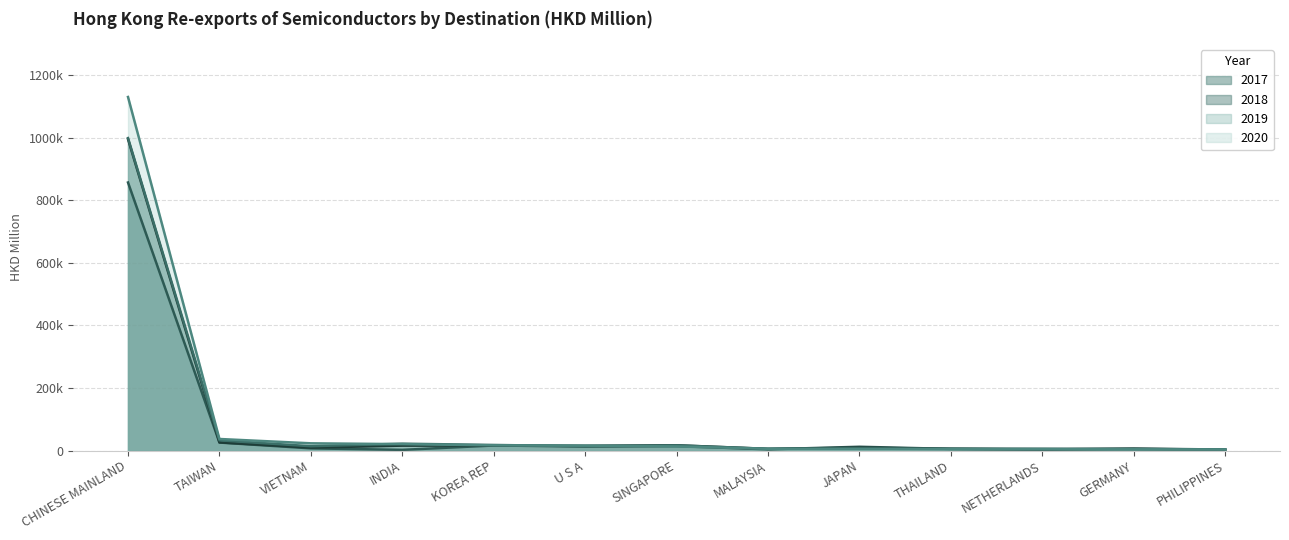

List the labels in order of 2020 value, largest first.

CHINESE MAINLAND, TAIWAN, VIETNAM, INDIA, KOREA REP, U S A, SINGAPORE, MALAYSIA, JAPAN, THAILAND, NETHERLANDS, GERMANY, PHILIPPINES